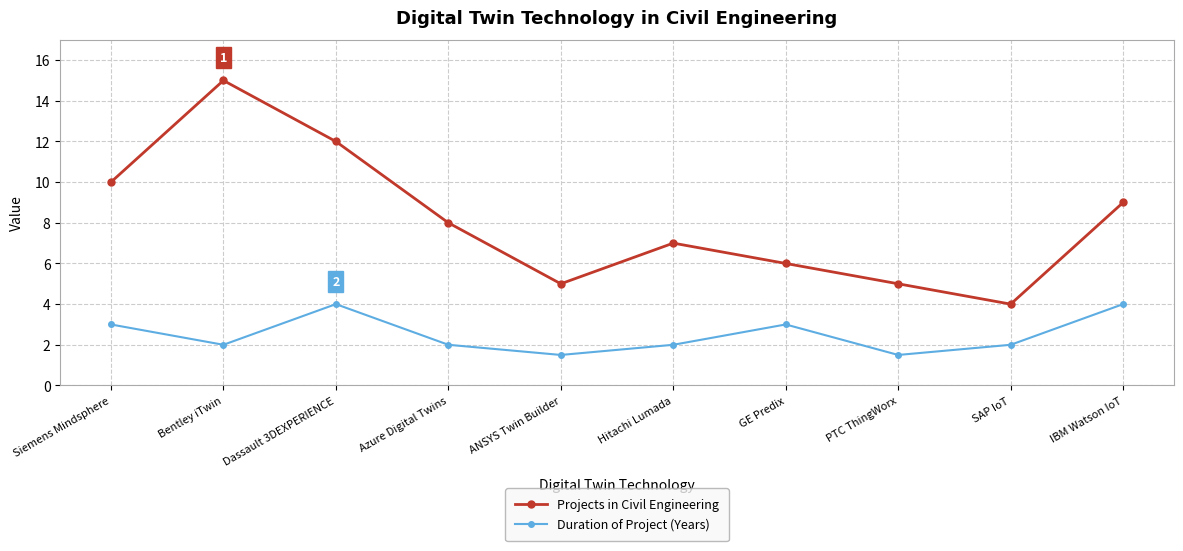

What is the difference between the second highest and second lowest values in the Projects in Civil Engineering series?

7.0